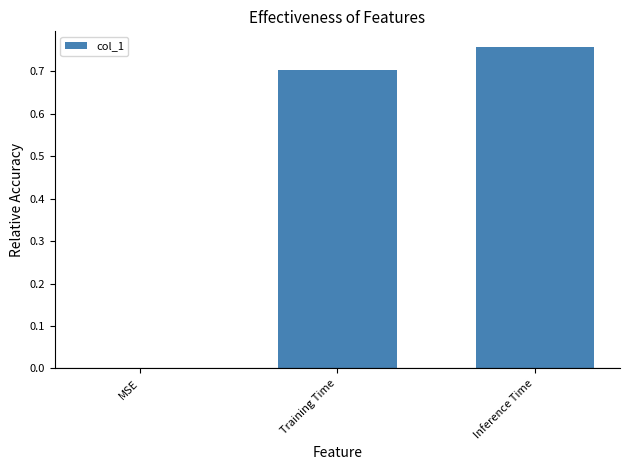

Is it true that the value at Training Time is 0.7?

True